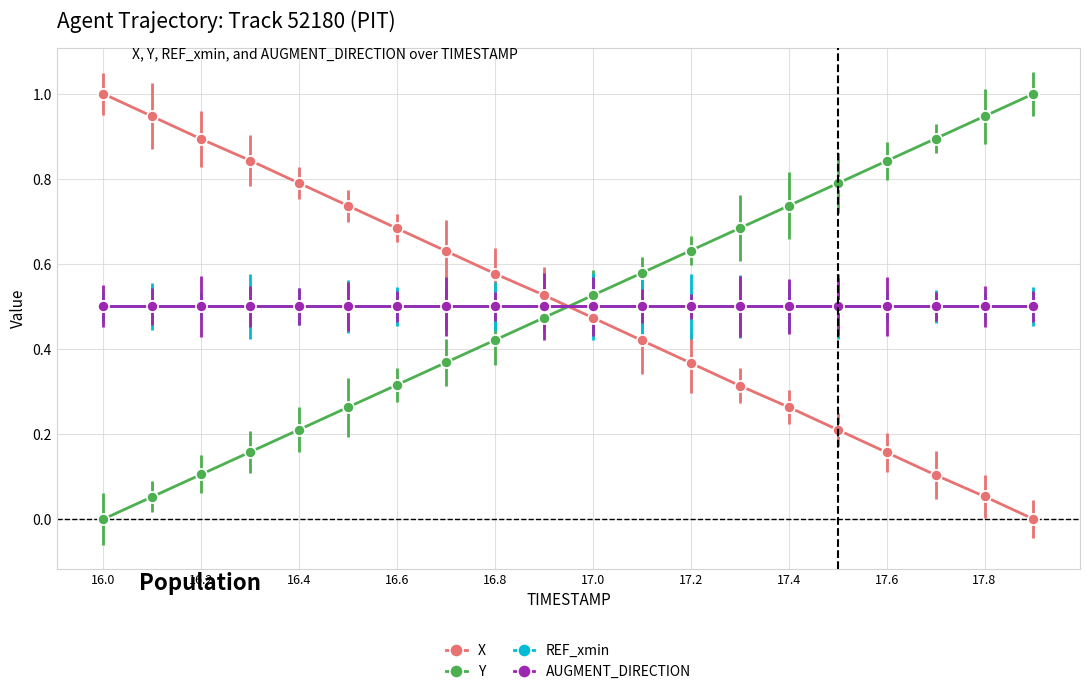

How many lines are shown in the chart?

4